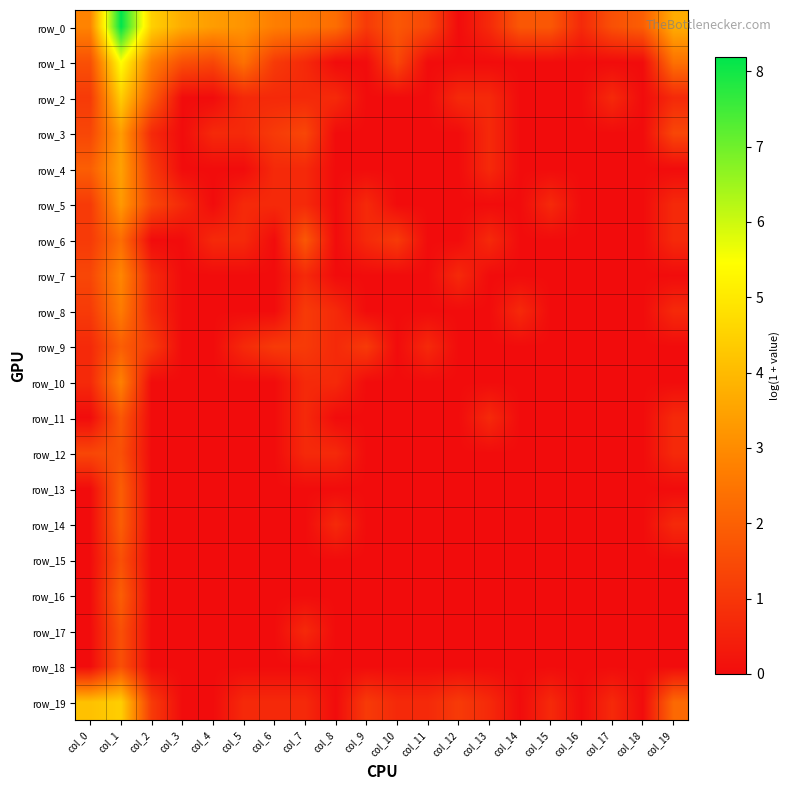

List the labels in order of row_12 value, smallest first.

col_2, col_3, col_4, col_5, col_6, col_9, col_10, col_11, col_12, col_13, col_14, col_15, col_16, col_17, col_18, col_7, col_8, col_19, col_0, col_1